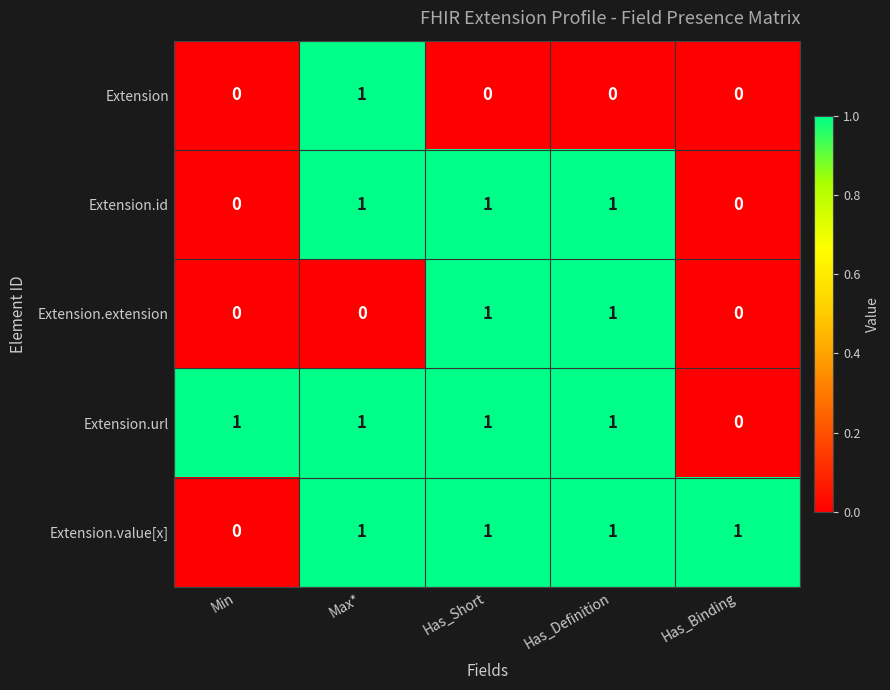

How many Extension.extension values are between 0 and 1?

5